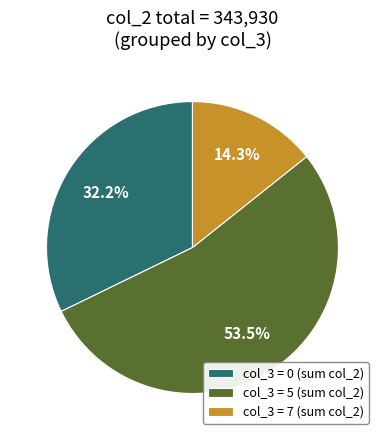

How many segments does this pie chart have?

3